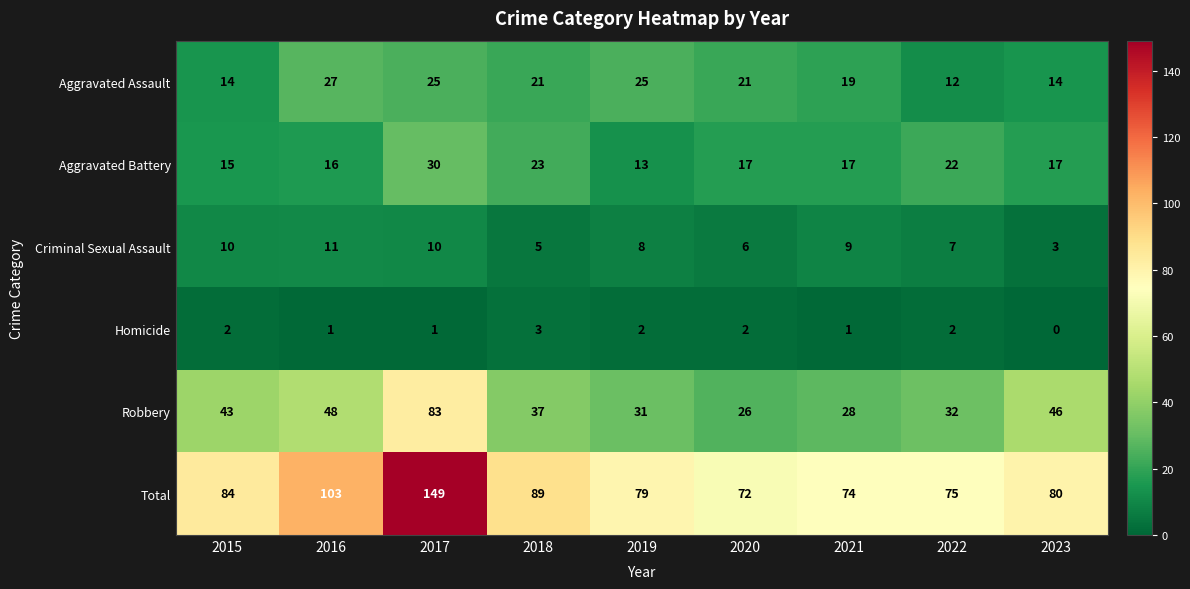

Read the Aggravated Assault value at 2019.

25